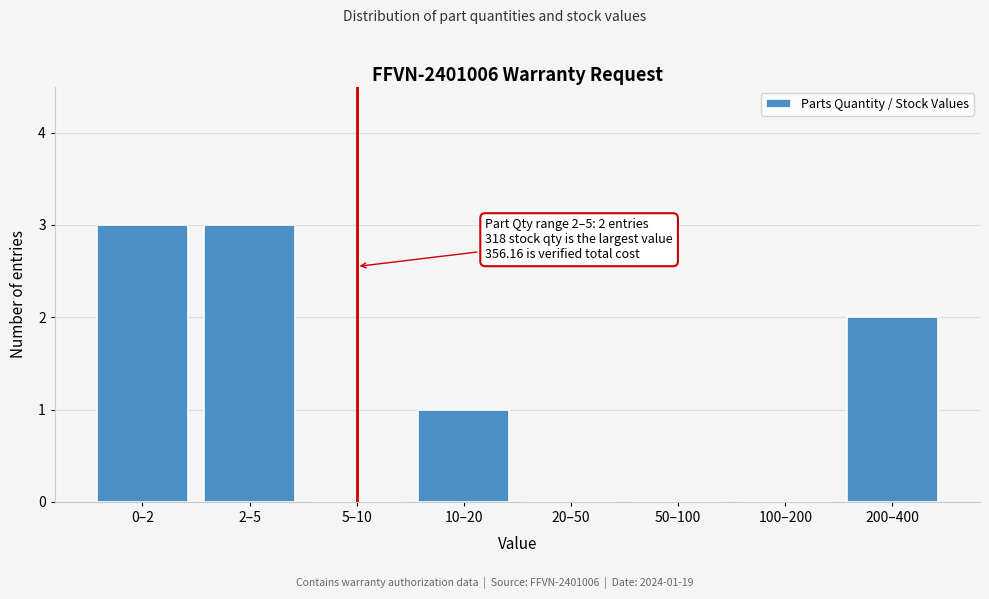

Reading left to right, what are all the values shown in this chart?

0–2=3	2–5=3	5–10=0	10–20=1	20–50=0	50–100=0	100–200=0	200–400=2